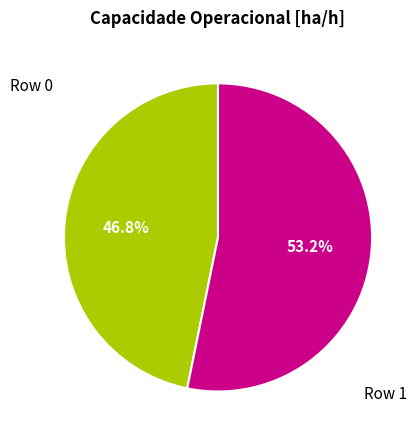

To the nearest percent, what is the combined percentage of Row 1 and Row 0?

100%